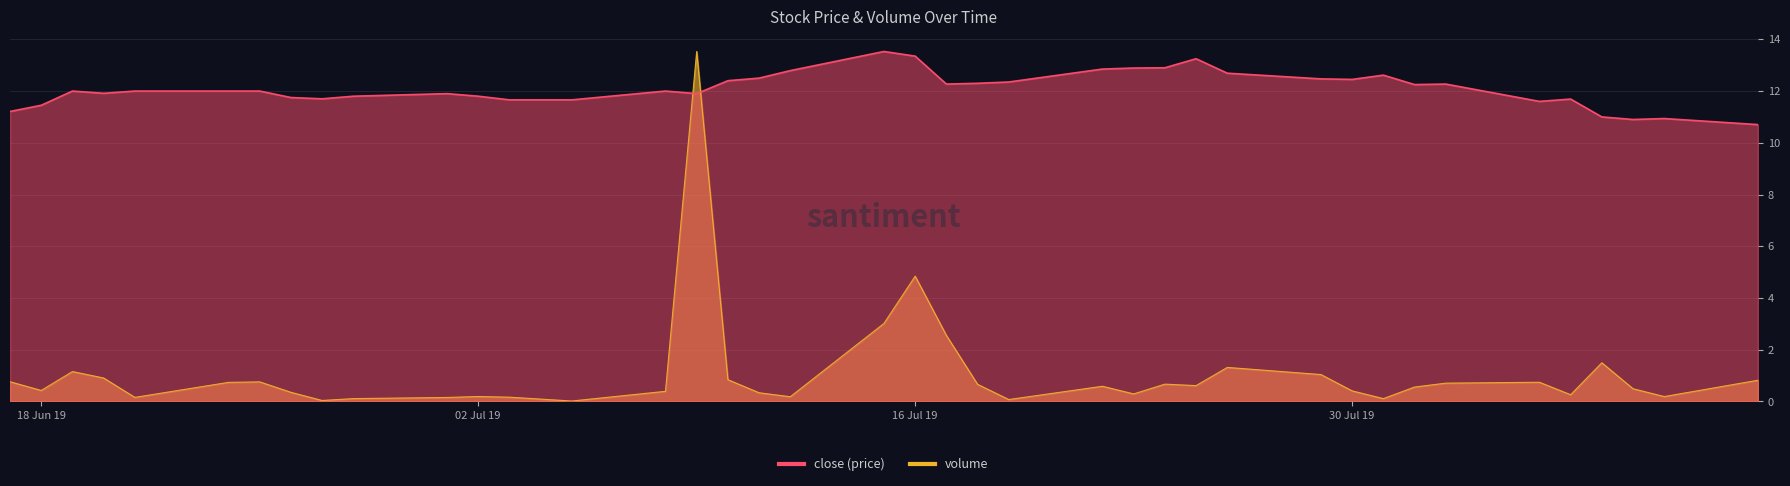

Is it true that volume equals 1.0 at 2019-08-02?

False